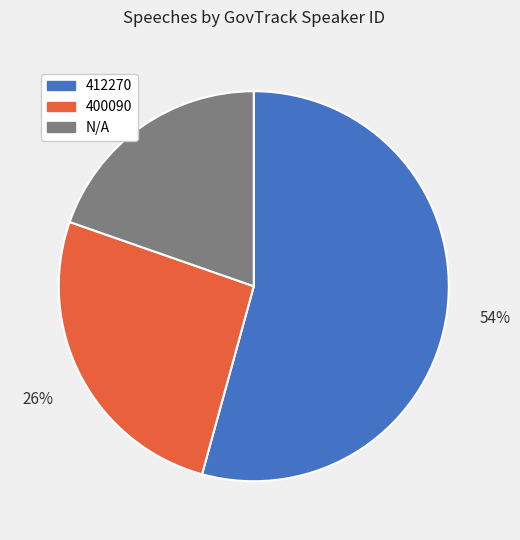

Is it true that 400090 is 38% of the pie?

False